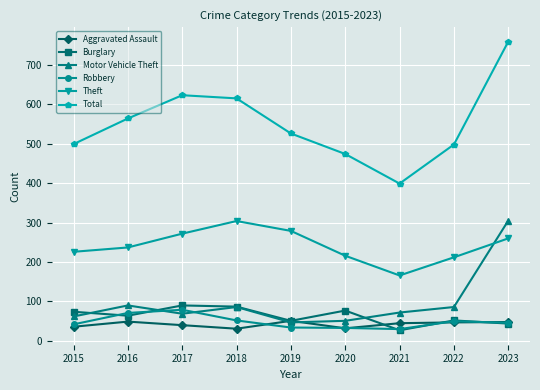

What value does the Burglary series have at 2019, to the nearest 10?

50